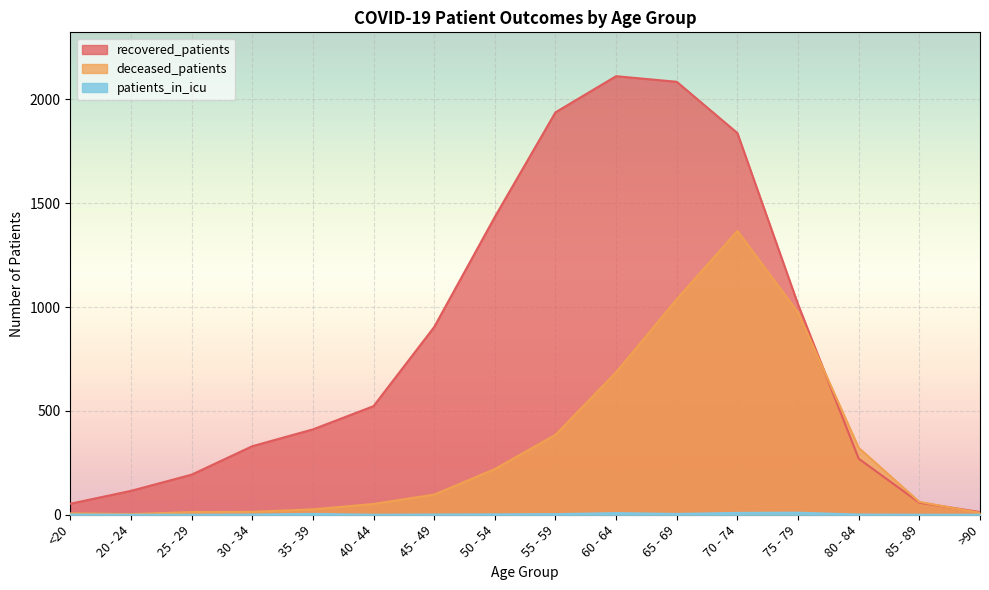

Which category has the lowest value in the patients_in_icu series?

20 - 24